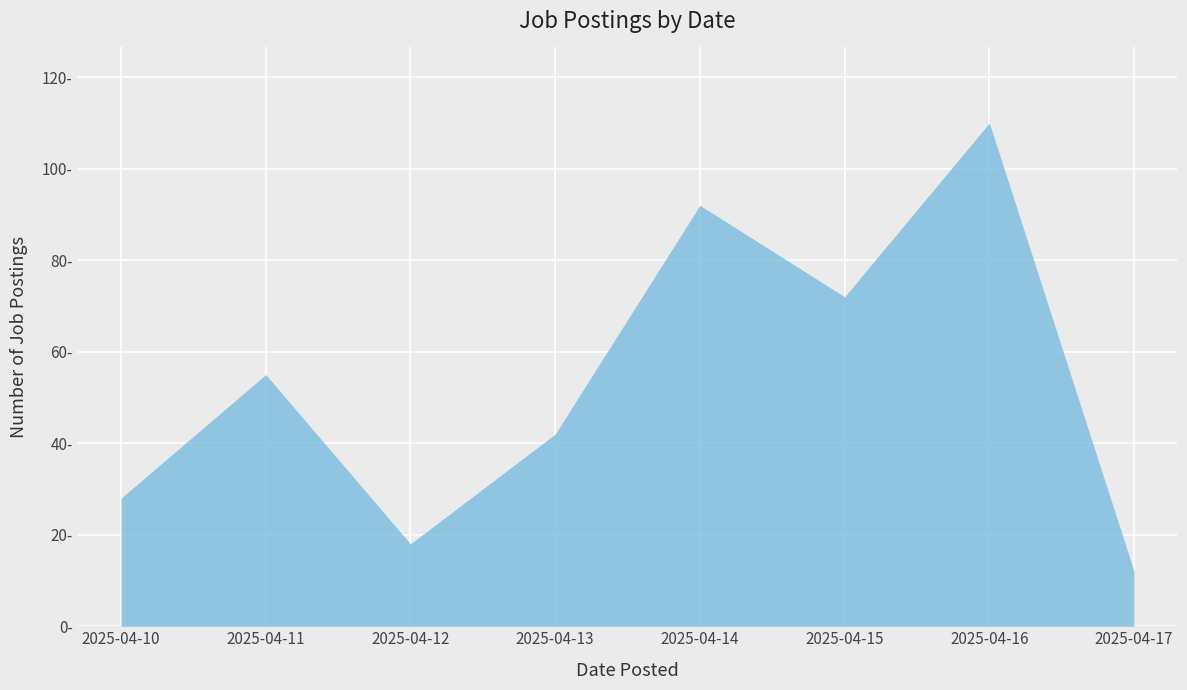

Does the chart display data point markers on the line(s)?

No